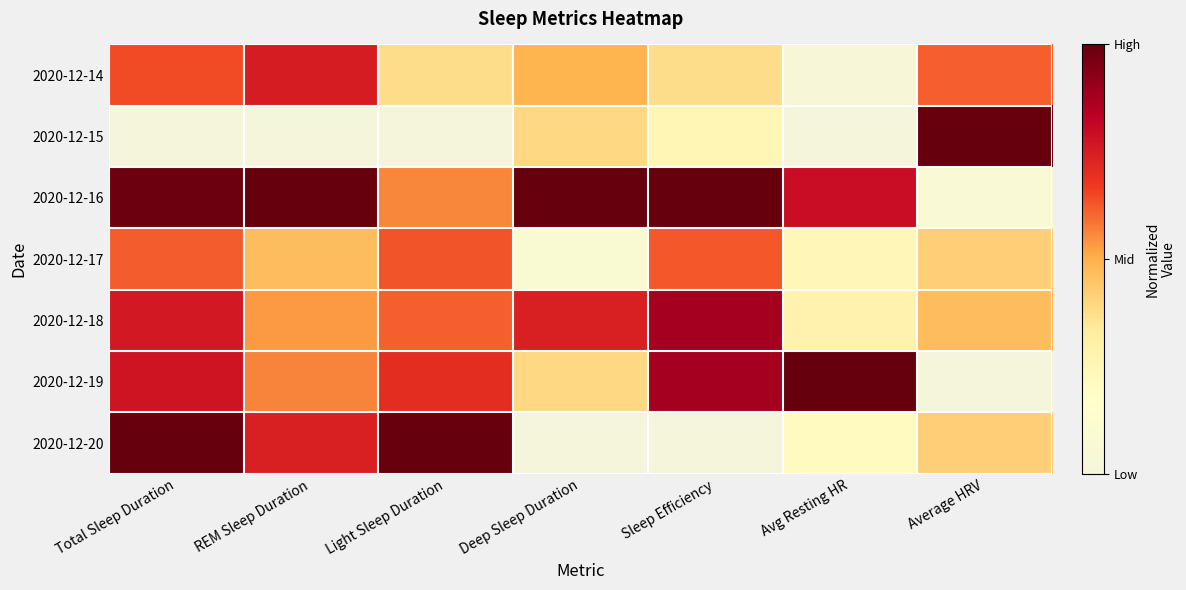

Reading right to left, what are all the values shown in this chart?

2020-12-14: Average HRV=0.6	Avg Resting HR=0.1	Sleep Efficiency=0.4	Deep Sleep Duration=0.5	Light Sleep Duration=0.4	REM Sleep Duration=0.8	Total Sleep Duration=0.6
2020-12-15: Average HRV=1.0	Avg Resting HR=0.0	Sleep Efficiency=0.2	Deep Sleep Duration=0.4	Light Sleep Duration=0.0	REM Sleep Duration=0.0	Total Sleep Duration=0.0
2020-12-16: Average HRV=0.1	Avg Resting HR=0.8	Sleep Efficiency=1.0	Deep Sleep Duration=1.0	Light Sleep Duration=0.6	REM Sleep Duration=1.0	Total Sleep Duration=1.0
2020-12-17: Average HRV=0.4	Avg Resting HR=0.2	Sleep Efficiency=0.6	Deep Sleep Duration=0.1	Light Sleep Duration=0.6	REM Sleep Duration=0.5	Total Sleep Duration=0.6
2020-12-18: Average HRV=0.5	Avg Resting HR=0.3	Sleep Efficiency=0.9	Deep Sleep Duration=0.7	Light Sleep Duration=0.6	REM Sleep Duration=0.5	Total Sleep Duration=0.8
2020-12-19: Average HRV=0.0	Avg Resting HR=1.0	Sleep Efficiency=0.9	Deep Sleep Duration=0.4	Light Sleep Duration=0.7	REM Sleep Duration=0.6	Total Sleep Duration=0.8
2020-12-20: Average HRV=0.4	Avg Resting HR=0.2	Sleep Efficiency=0.0	Deep Sleep Duration=0.0	Light Sleep Duration=1.0	REM Sleep Duration=0.7	Total Sleep Duration=1.0